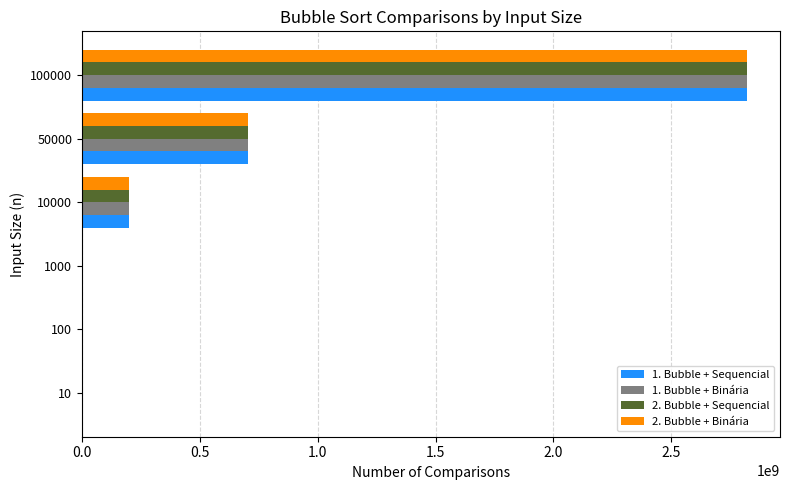

Which series has the largest range (max minus min)?

1. Bubble + Sequencial